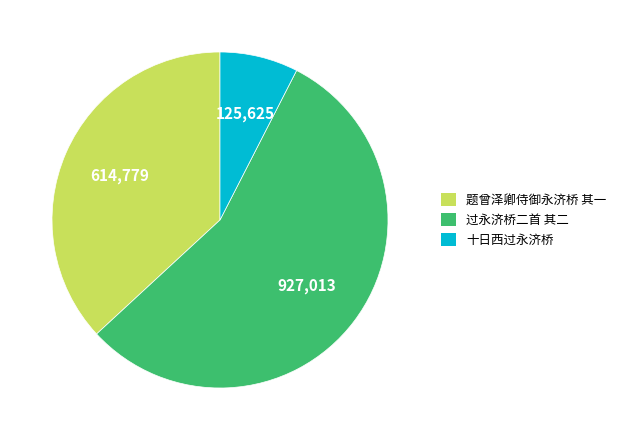

Do 题曾泽卿侍御永济桥 其一 and 过永济桥二首 其二 together represent more than half of the pie?

Yes